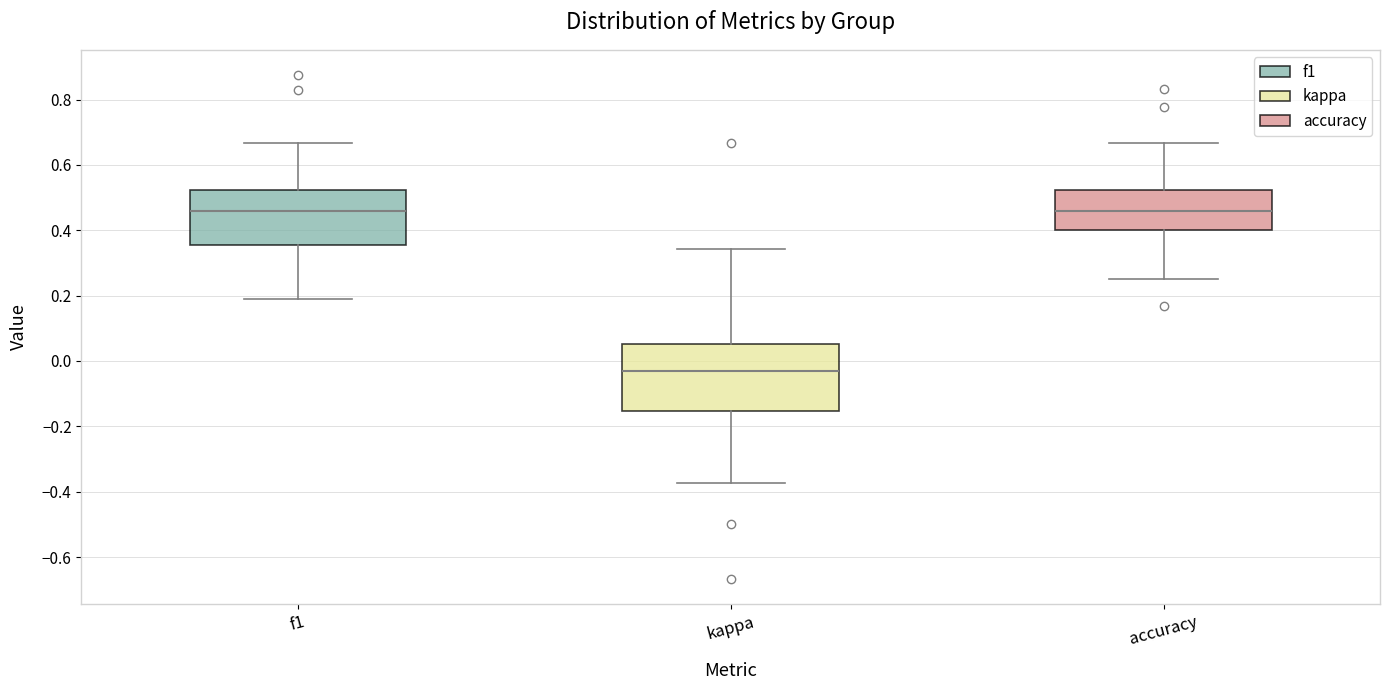

Where is the lower edge of the box for accuracy on the y-axis? The values are not printed on the chart, so give them approximately, as read against the axis.

0.40